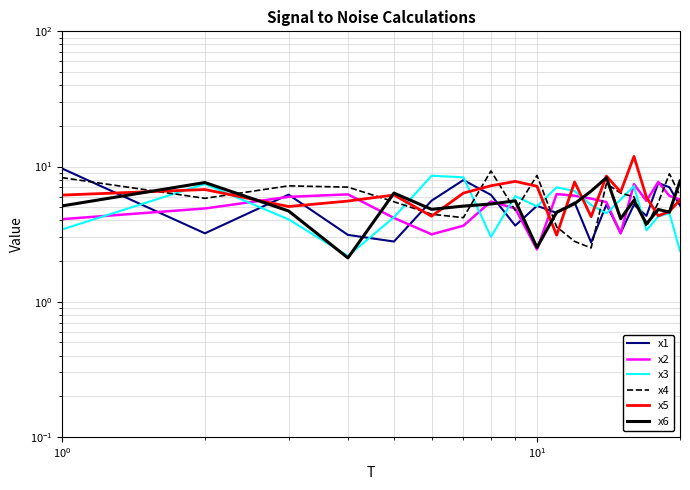

Which series ends up on top after the final intersection of x6 and x5?

x6